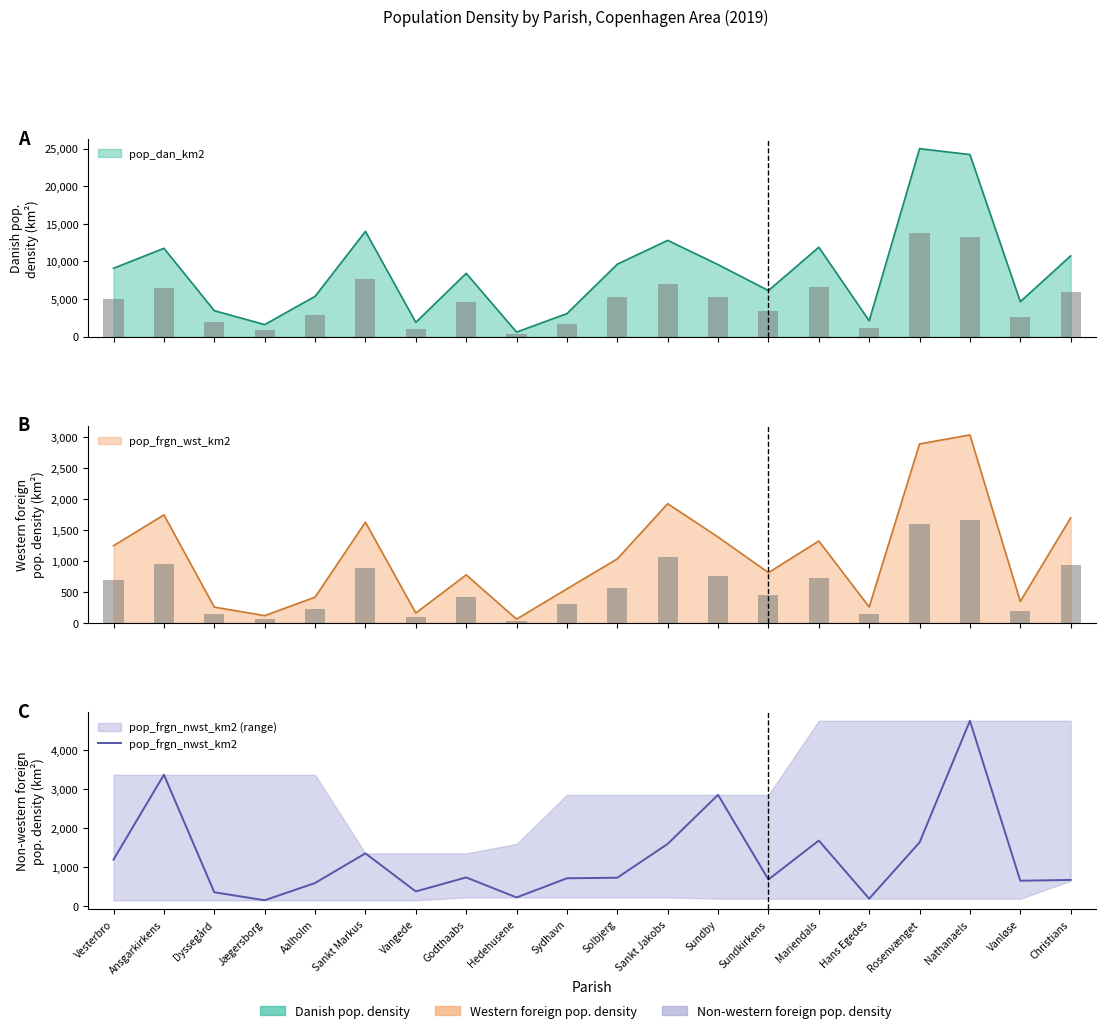

What is the label of the 6th bar from the right?

Mariendals